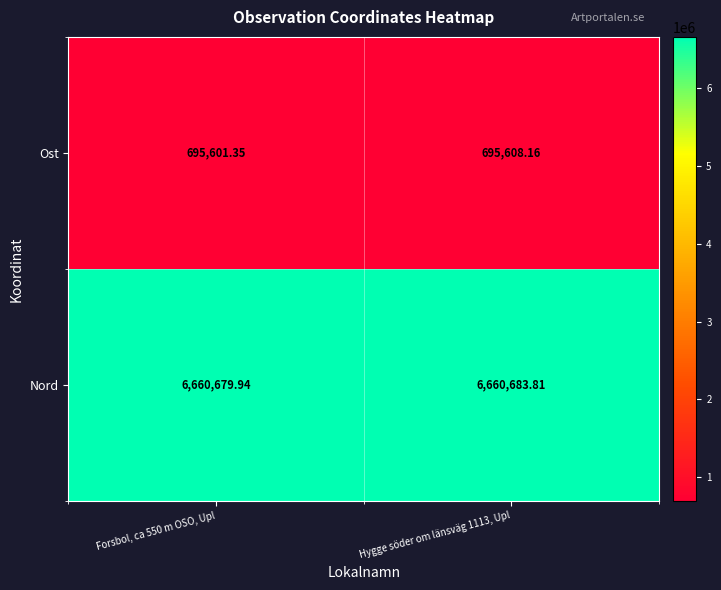

Which category has the highest value across all series?

Hygge söder om länsväg 1113, Upl